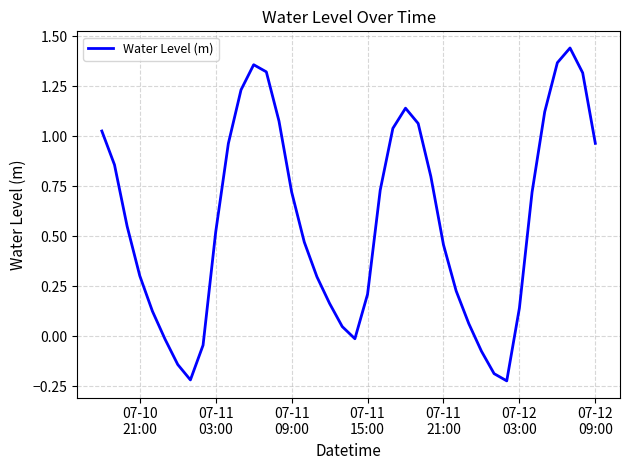

What is the difference between the maximum and minimum values?

1.7